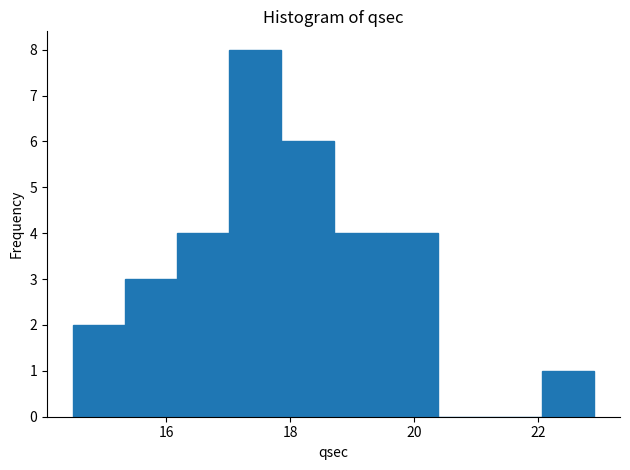

Reading left to right, transcribe this chart: for each bar, give the range it covers on the x-axis and its height. Neither the bar edges nor the heights are printed on the chart, so give them approximately, as read against the axes.

14.50 to 15.34: 2
15.34 to 16.18: 3
16.18 to 17.02: 4
17.02 to 17.86: 8
17.86 to 18.70: 6
18.70 to 19.54: 4
19.54 to 20.38: 4
20.38 to 21.22: 0
21.22 to 22.06: 0
22.06 to 22.90: 1